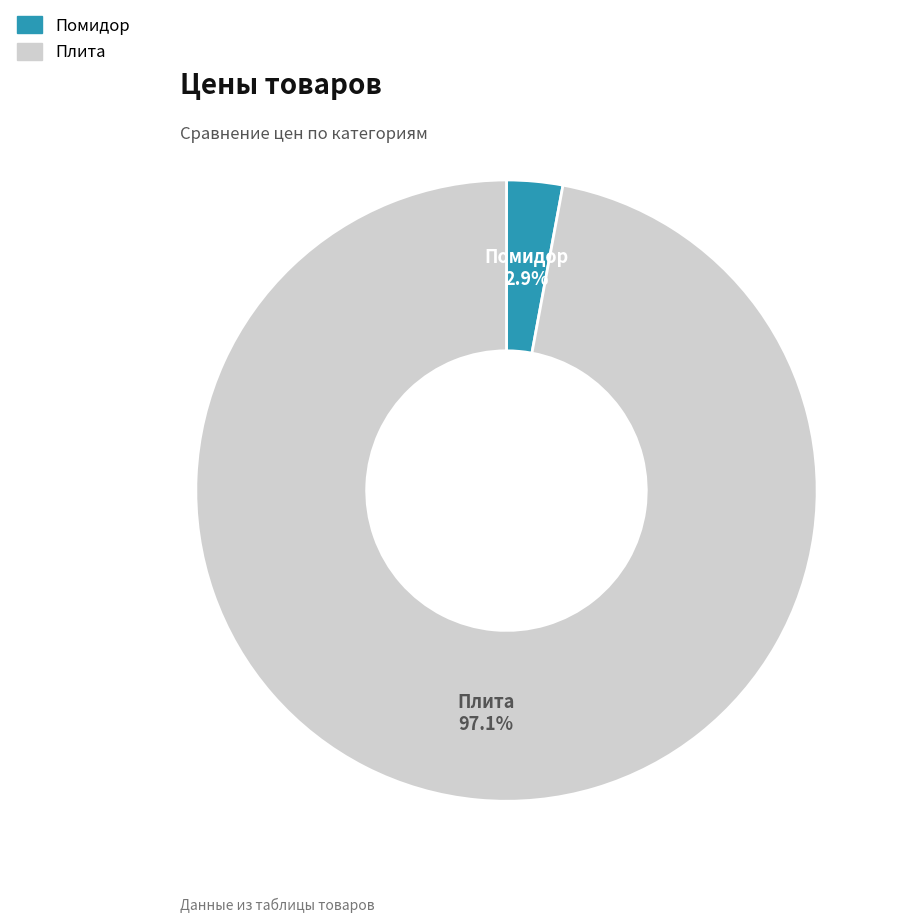

Rank the categories by value from highest to lowest.

Плита, Помидор